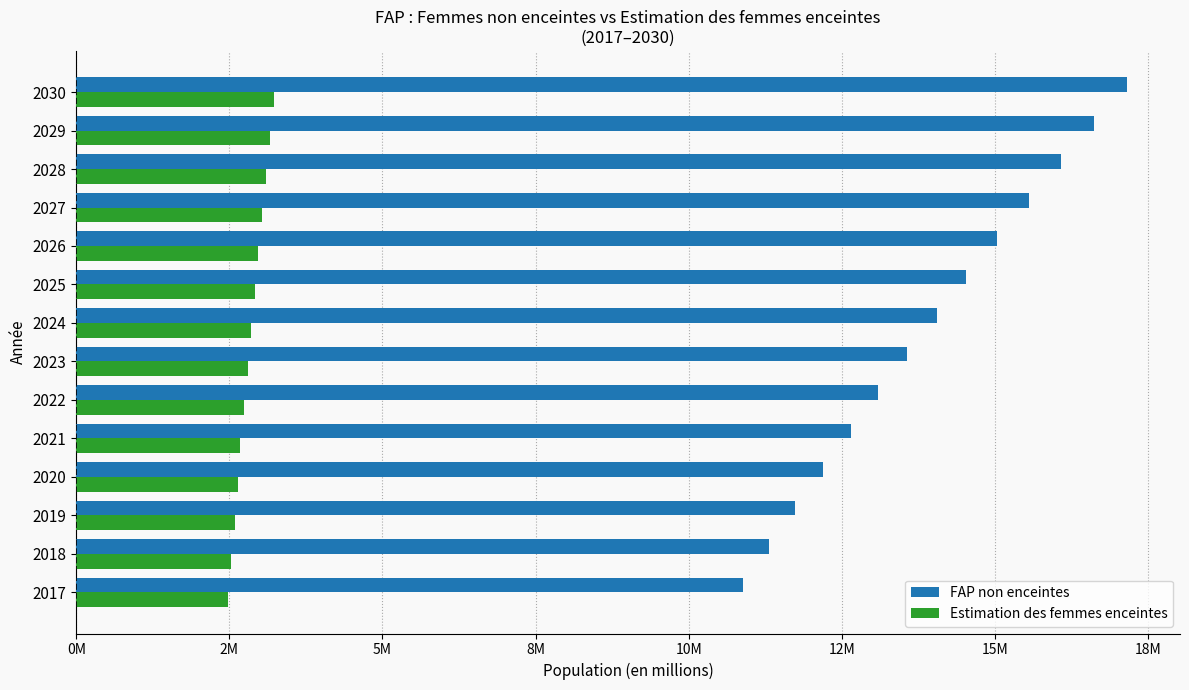

Reading left to right, list all the values displayed in this chart.

FAP non enceintes: 10.9	11.3	11.7	12.2	12.6	13.1	13.6	14.0	14.5	15.0	15.6	16.1	16.6	17.2
Estimation des femmes enceintes: 2.5	2.5	2.6	2.6	2.7	2.7	2.8	2.8	2.9	3.0	3.0	3.1	3.2	3.2